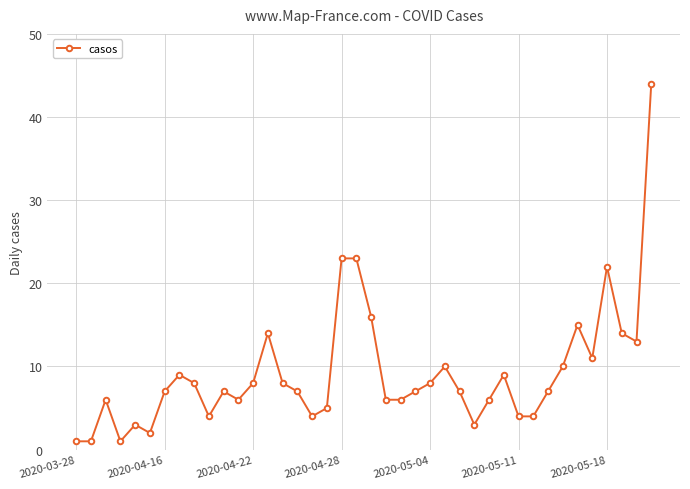

What is the greatest value displayed?

44